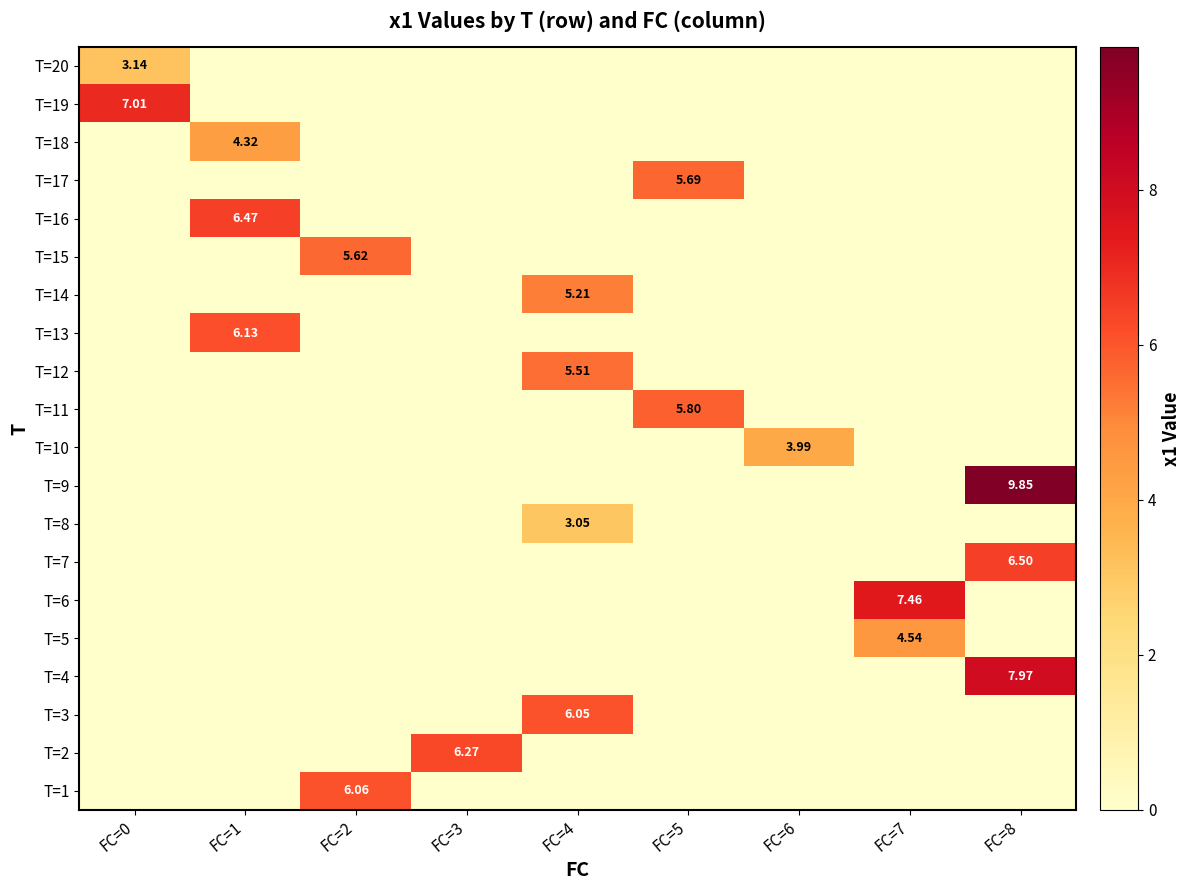

At which label is T=2 closest to 3?

FC=0